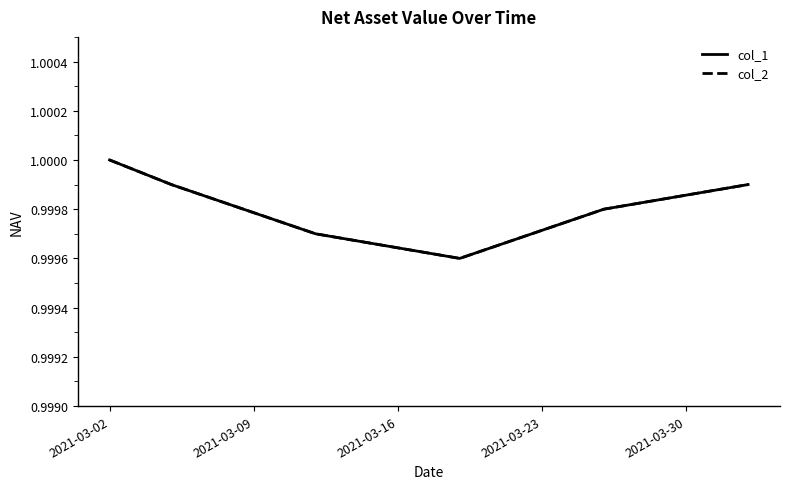

Does the chart have visible grid lines?

No